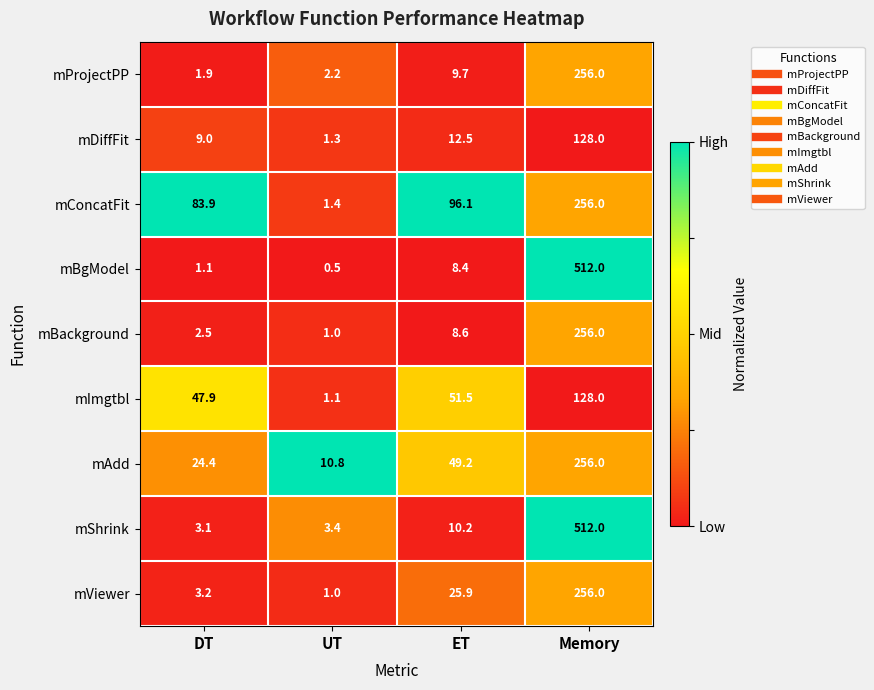

What is the difference between the second highest and minimum values in the mDiffFit series?

11.2